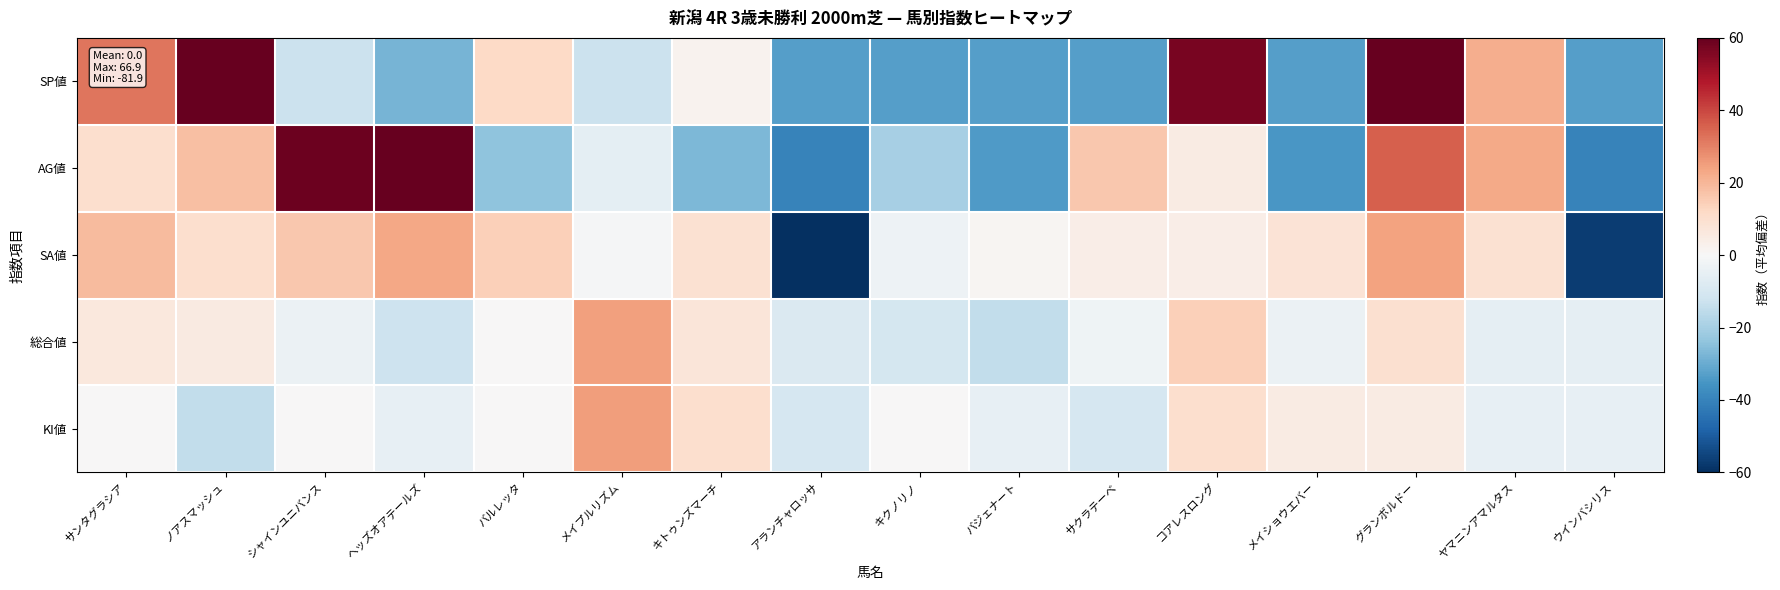

Between サクラテーベ and メイショウエバー, which series saw the biggest shift?

AG値